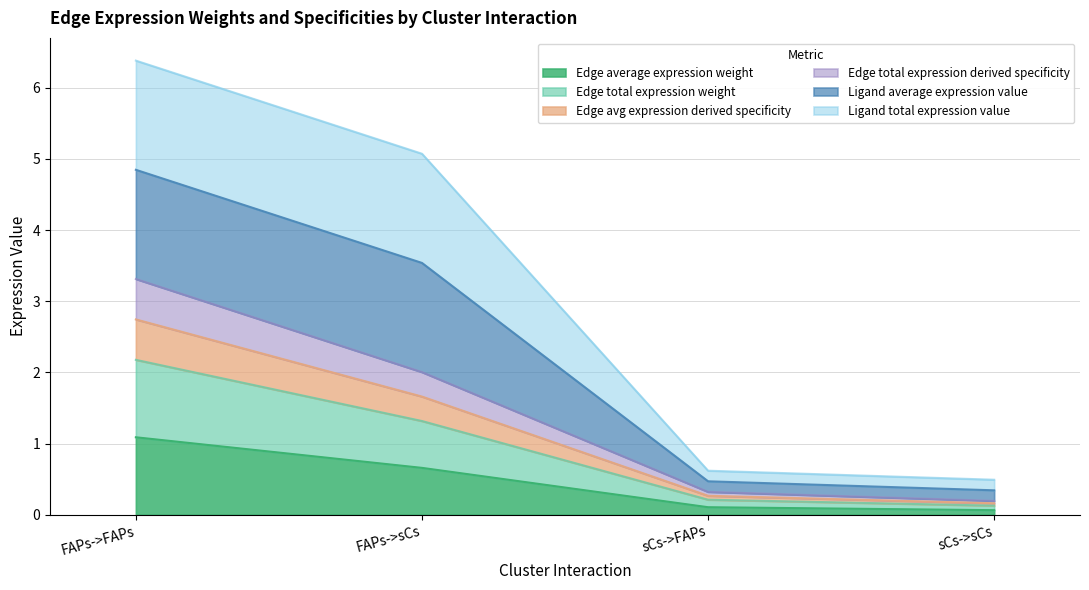

Between sCs->FAPs and sCs->sCs, which is larger?

sCs->FAPs